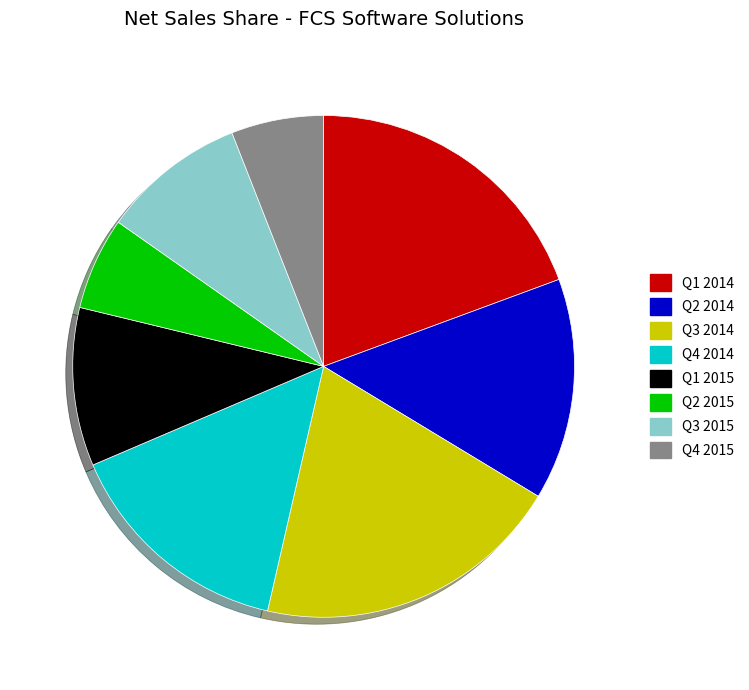

What is the largest slice in the pie chart?

Q3 2014